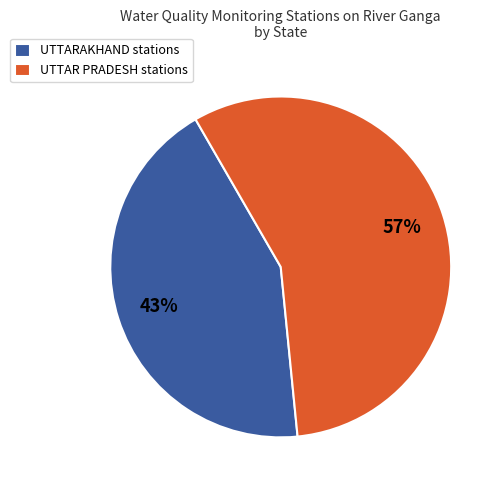

True or false: UTTAR PRADESH stations accounts for 57% of the total.

True